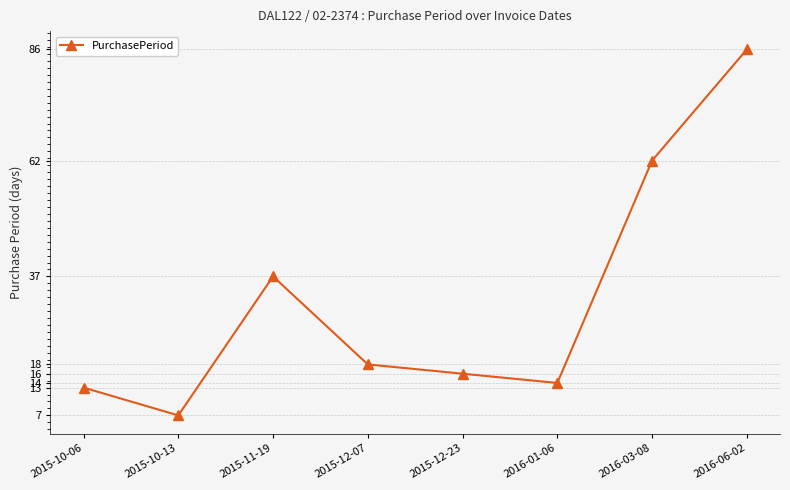

How many values are below 18?

4